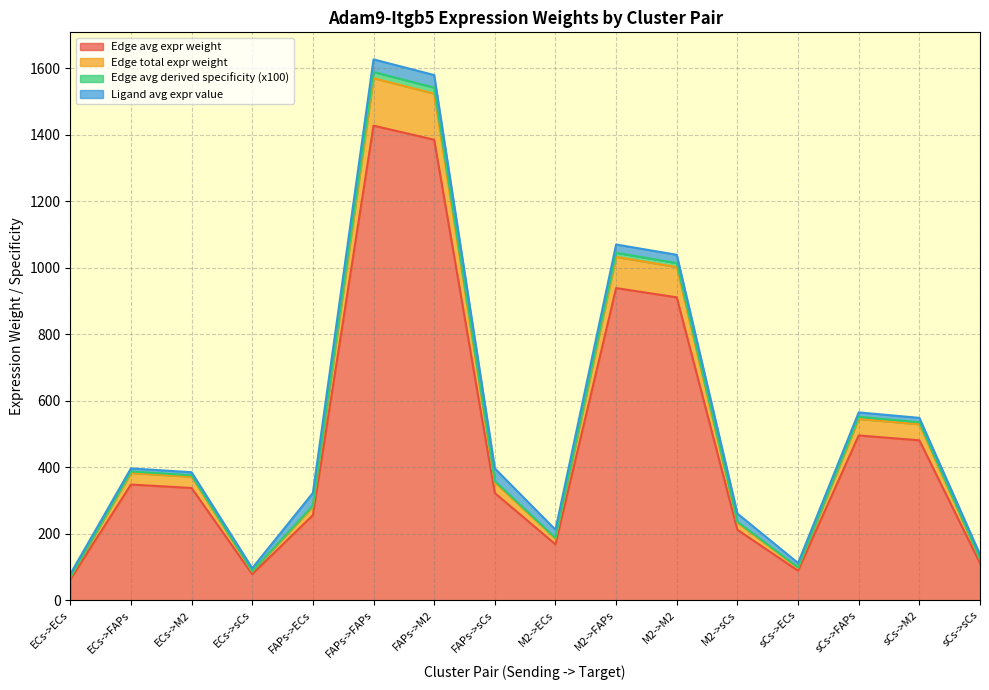

The value of Edge total expression weight at sCs->FAPs is 545.3. True or false?

True